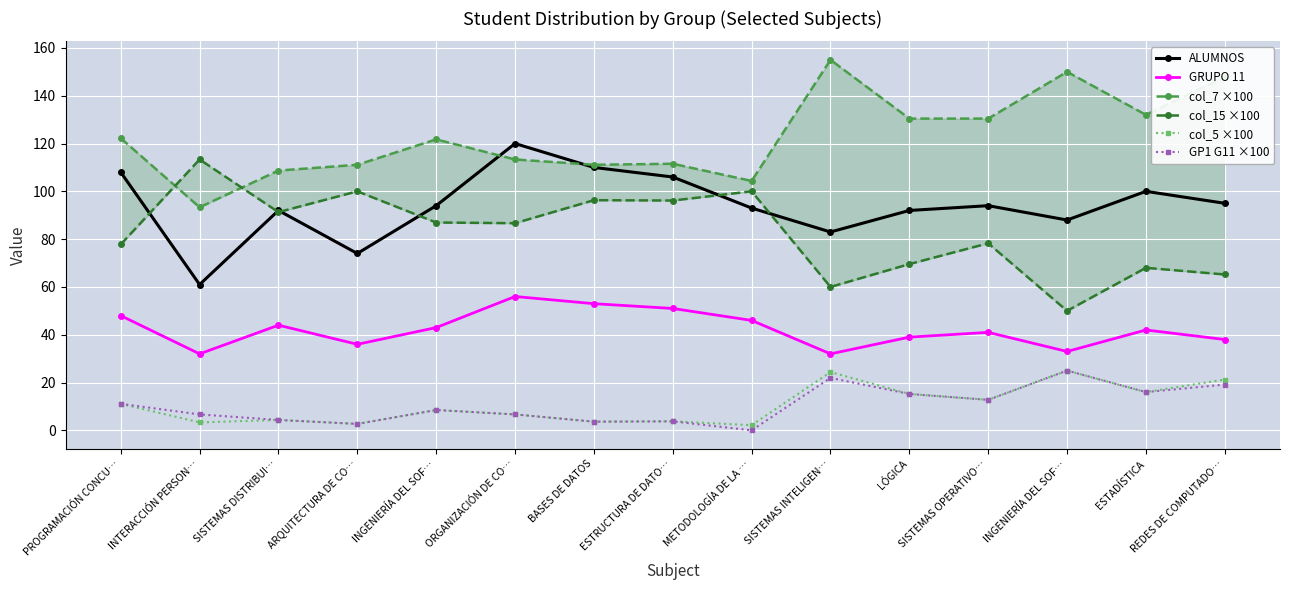

What is the maximum value shown in the chart?

155.0